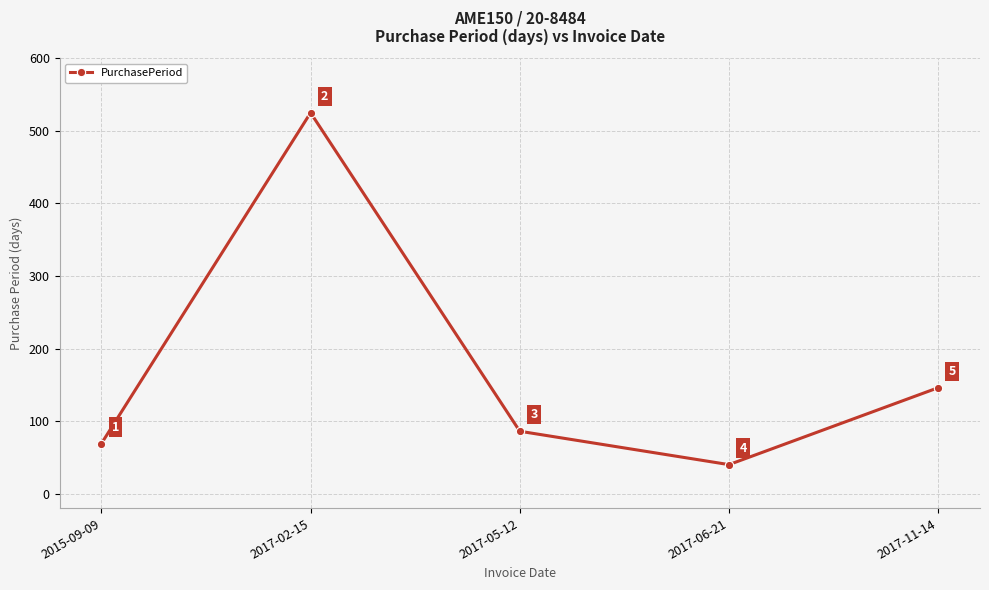

Rank the categories by value from highest to lowest.

2017-02-15, 2017-11-14, 2017-05-12, 2015-09-09, 2017-06-21